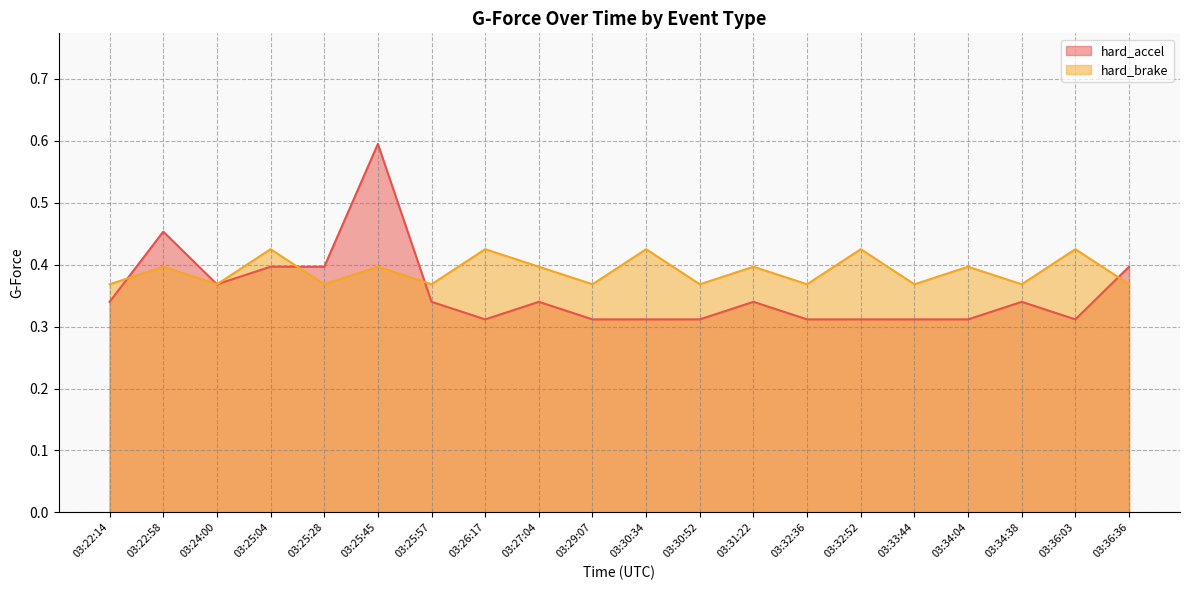

What is the spread (max minus min) of values at 03:27:04?

0.1